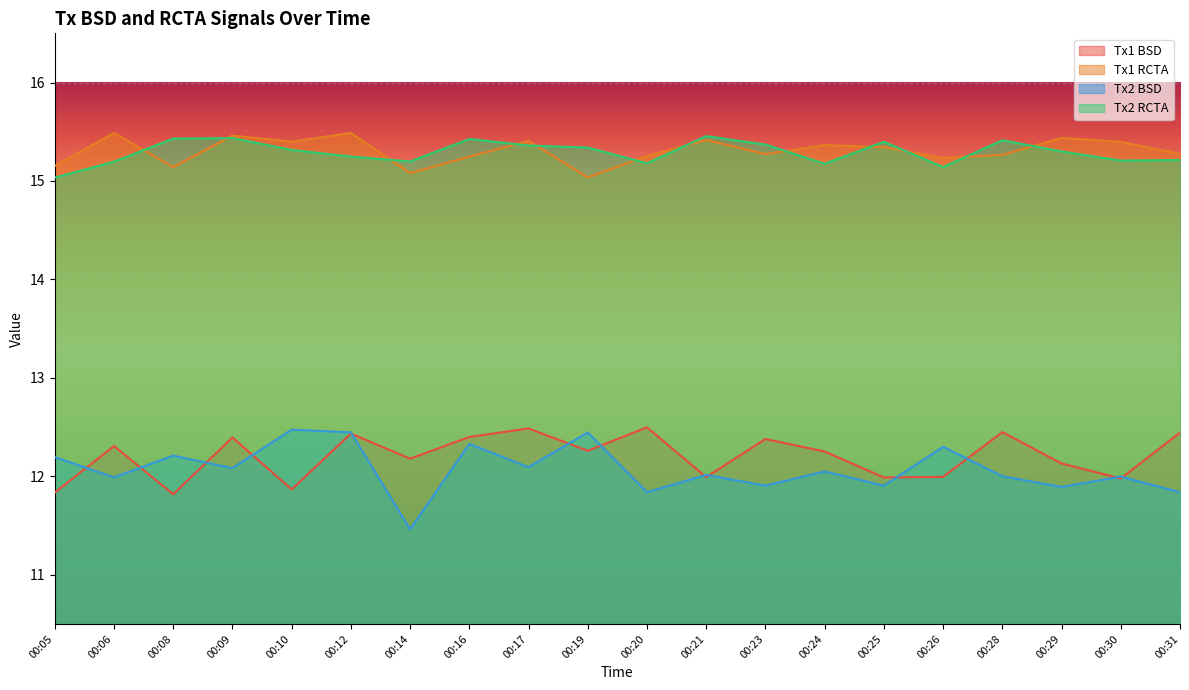

Reading left to right, what are all the values shown in this chart?

Tx1 BSD: 11.8	12.3	11.8	12.4	11.9	12.4	12.2	12.4	12.5	12.3	12.5	12.0	12.4	12.3	12.0	12.0	12.4	12.1	12.0	12.4
Tx1 RCTA: 15.2	15.5	15.1	15.5	15.4	15.5	15.1	15.2	15.4	15.0	15.3	15.4	15.3	15.4	15.3	15.2	15.3	15.4	15.4	15.3
Tx2 BSD: 12.2	12.0	12.2	12.1	12.5	12.4	11.5	12.3	12.1	12.4	11.8	12.0	11.9	12.0	11.9	12.3	12.0	11.9	12.0	11.8
Tx2 RCTA: 15.0	15.2	15.4	15.4	15.3	15.2	15.2	15.4	15.4	15.3	15.2	15.5	15.4	15.2	15.4	15.1	15.4	15.3	15.2	15.2